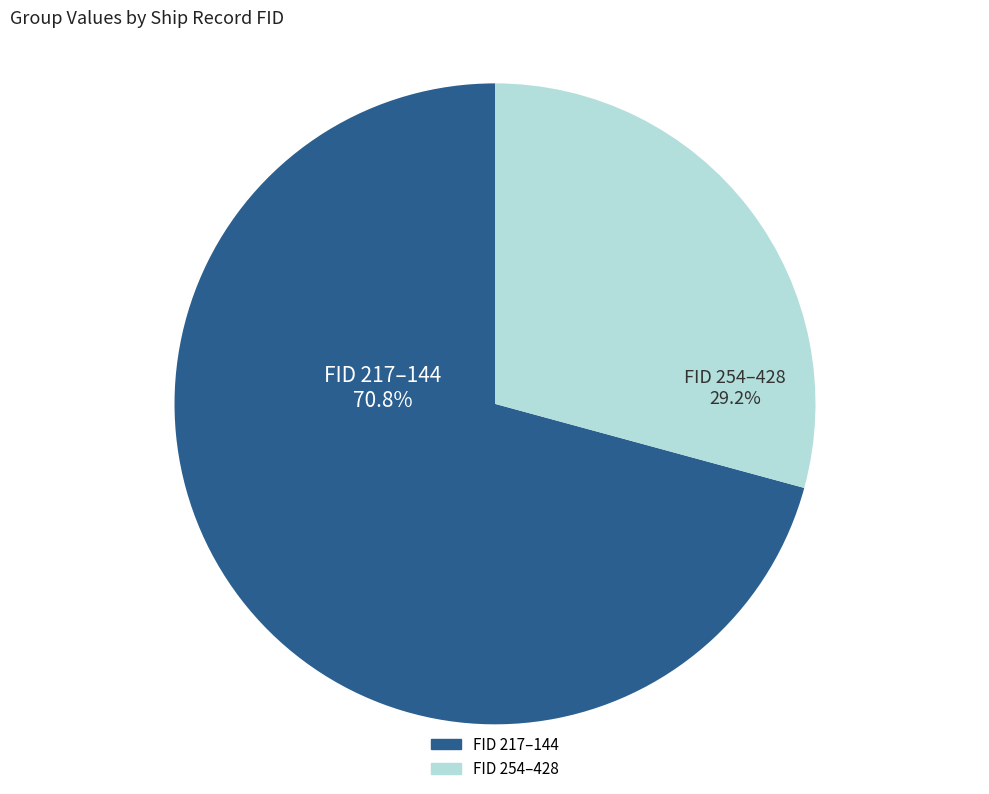

Is there a majority slice in this chart?

Yes